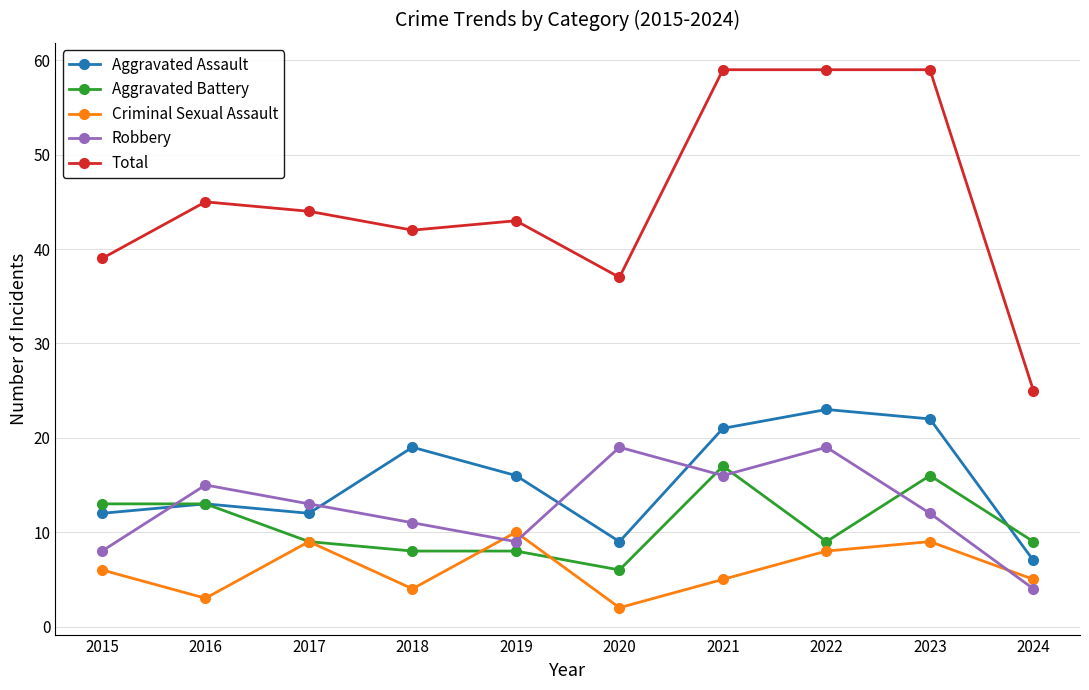

What is the sum of all Aggravated Assault values?

154